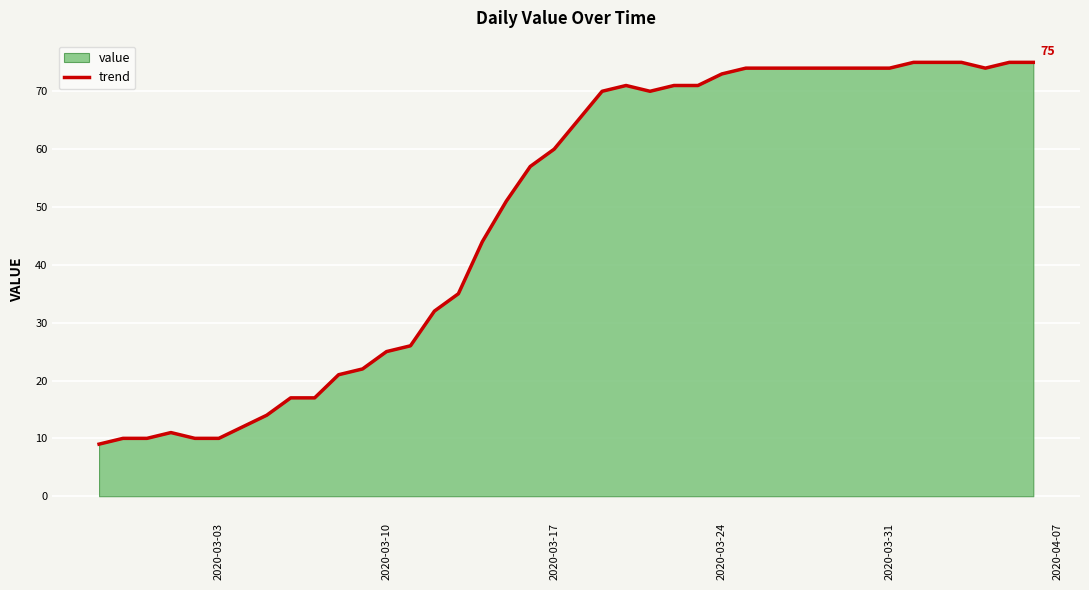

How many series are shown in this chart?

1